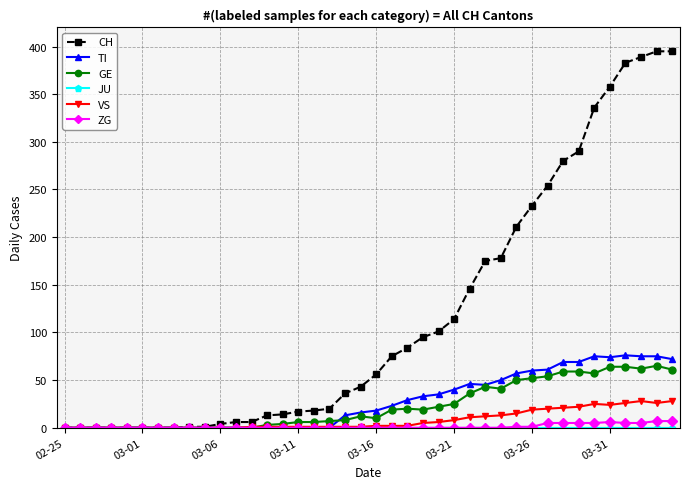

What is the greatest value displayed?

395